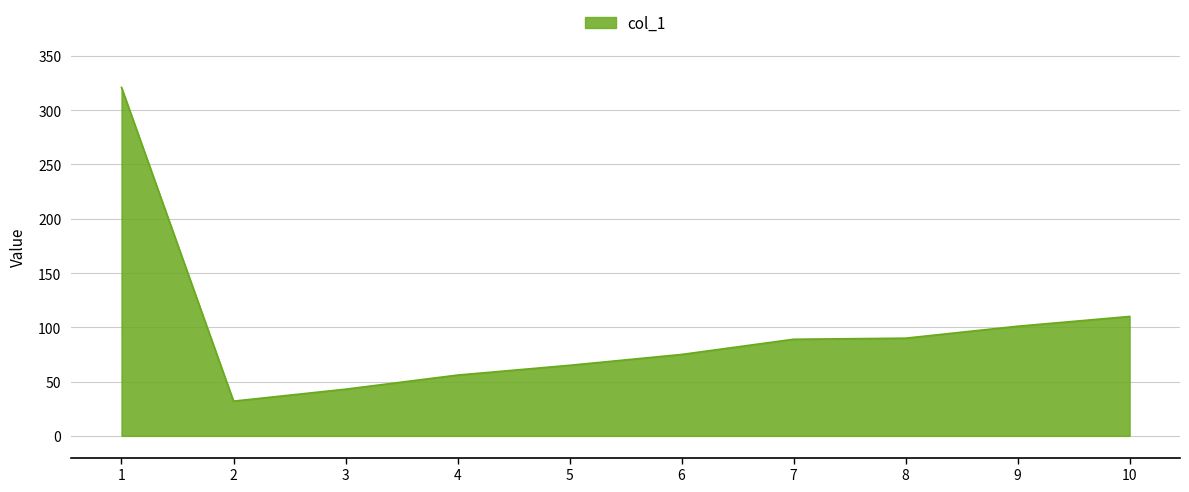

The value at 3 is 59. True or false?

False